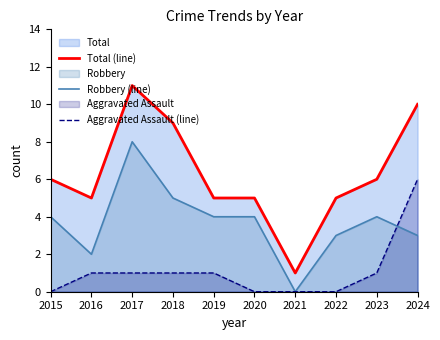

Reading right to left, transcribe all the data shown in this chart.

Total (line): 10	6	5	1	5	5	9	11	5	6
Robbery (line): 3	4	3	0	4	4	5	8	2	4
Aggravated Assault (line): 6	1	0	0	0	1	1	1	1	0